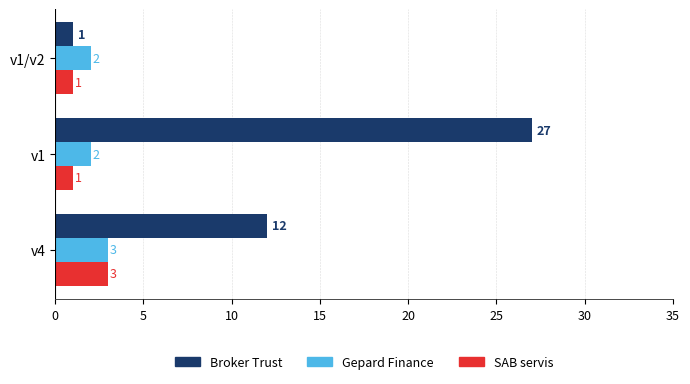

Is it true that Gepard Finance equals 3 at v4?

True